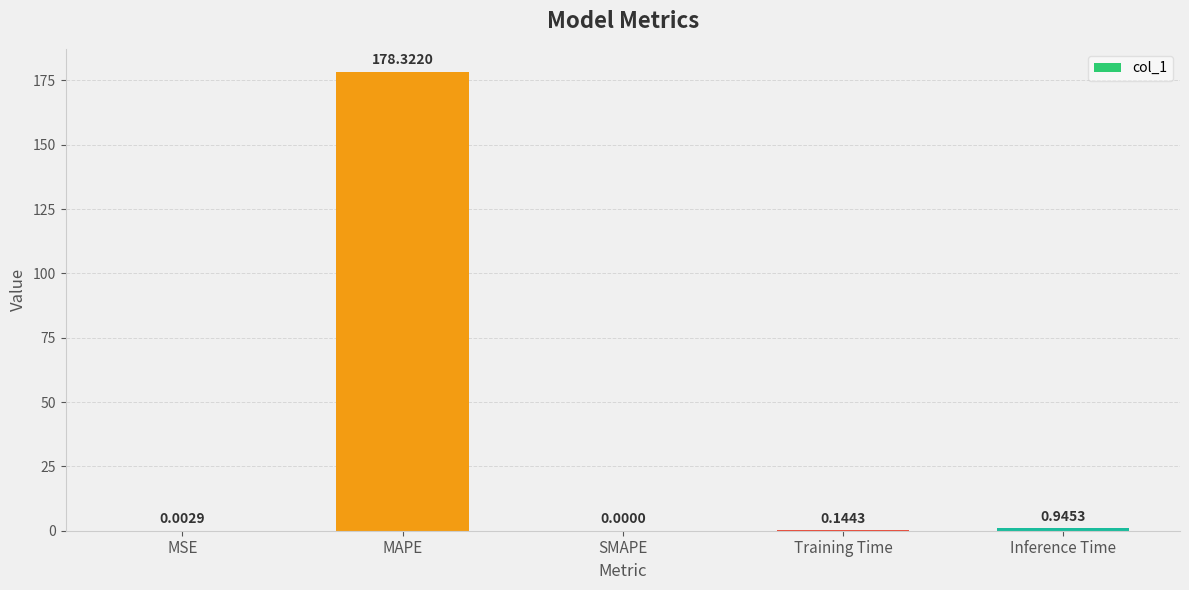

Does the chart contain stacked bars?

No